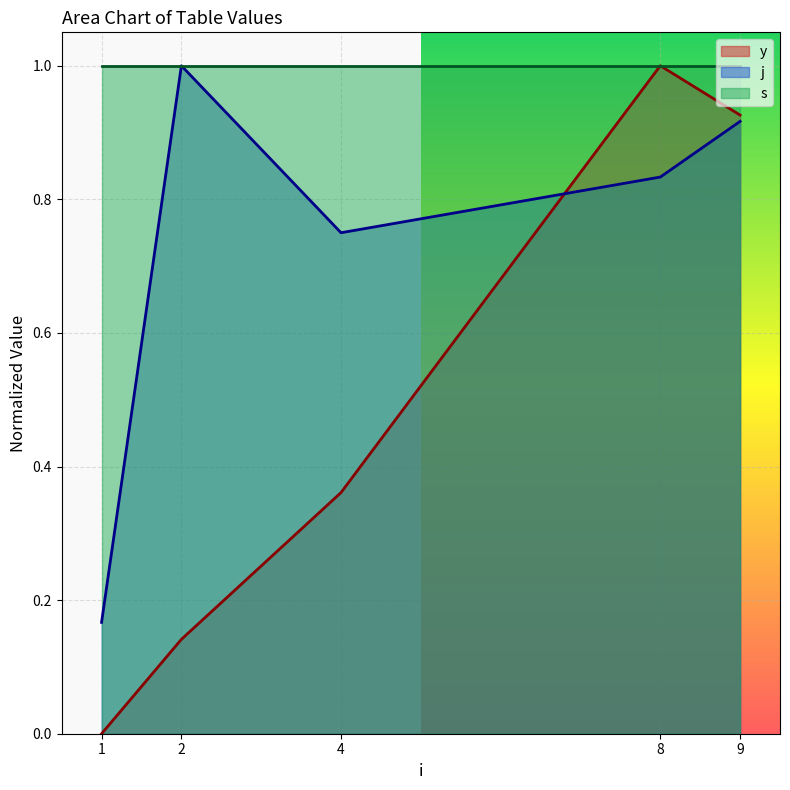

What is the value of the j point at the 2nd from the left?

1.0